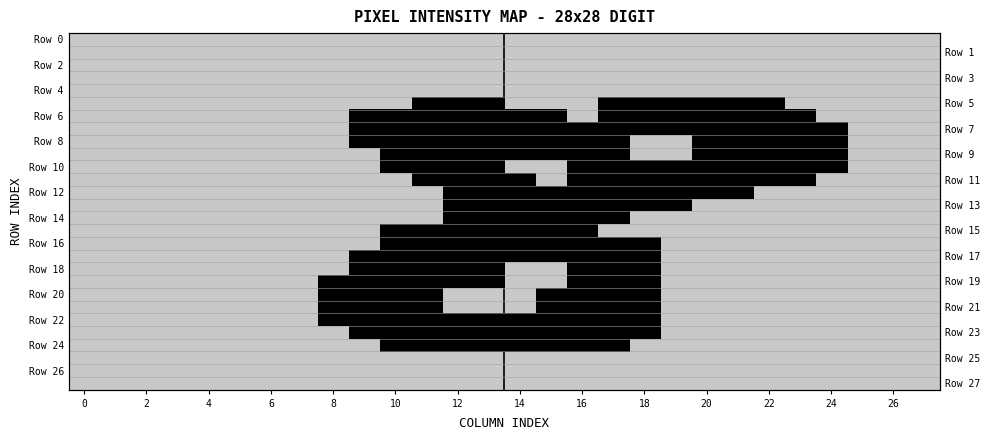

Reading left to right, transcribe all the data shown in this chart.

row_0: 0	0	0	0	0	0	0	0	0	0	0	0	0	0	0	0	0	0	0	0	0	0	0	0	0	0	0	0
row_1: 0	0	0	0	0	0	0	0	0	0	0	0	0	0	0	0	0	0	0	0	0	0	0	0	0	0	0	0
row_2: 0	0	0	0	0	0	0	0	0	0	0	0	0	0	0	0	0	0	0	0	0	0	0	0	0	0	0	0
row_3: 0	0	0	0	0	0	0	0	0	0	0	0	0	0	0	0	0	0	0	0	0	0	0	0	0	0	0	0
row_4: 0	0	0	0	0	0	0	0	0	0	0	0	0	0	0	0	0	0	0	0	0	0	0	0	0	0	0	0
row_5: 0	0	0	0	0	0	0	0	0	0	0	22	24	9	0	0	0	191	253	253	253	148	22	0	0	0	0	0
row_6: 0	0	0	0	0	0	0	0	0	45	161	244	253	173	99	30	0	118	252	252	252	252	245	80	0	0	0	0
row_7: 0	0	0	0	0	0	0	0	0	70	252	252	253	252	252	227	101	7	69	69	188	252	253	240	82	0	0	0
row_8: 0	0	0	0	0	0	0	0	0	44	194	252	203	177	252	252	179	85	0	0	93	252	253	252	183	0	0	0
row_9: 0	0	0	0	0	0	0	0	0	0	93	252	116	5	22	158	252	230	0	0	144	252	253	252	183	0	0	0
row_10: 0	0	0	0	0	0	0	0	0	0	43	241	244	61	0	0	116	244	138	222	253	253	255	165	32	0	0	0
row_11: 0	0	0	0	0	0	0	0	0	0	0	135	232	236	44	0	116	253	252	252	252	252	92	33	0	0	0	0
row_12: 0	0	0	0	0	0	0	0	0	0	0	0	107	252	202	131	215	253	252	202	183	79	0	0	0	0	0	0
row_13: 0	0	0	0	0	0	0	0	0	0	0	0	5	177	252	252	252	234	45	13	0	0	0	0	0	0	0	0
row_14: 0	0	0	0	0	0	0	0	0	0	0	0	127	244	252	252	252	73	0	0	0	0	0	0	0	0	0	0
row_15: 0	0	0	0	0	0	0	0	0	0	9	181	255	253	253	253	201	0	0	0	0	0	0	0	0	0	0	0
row_16: 0	0	0	0	0	0	0	0	0	0	166	252	253	252	187	202	252	100	17	0	0	0	0	0	0	0	0	0
row_17: 0	0	0	0	0	0	0	0	0	19	220	252	253	240	50	25	236	253	92	0	0	0	0	0	0	0	0	0
row_18: 0	0	0	0	0	0	0	0	0	112	252	252	253	164	0	0	230	253	92	0	0	0	0	0	0	0	0	0
row_19: 0	0	0	0	0	0	0	0	43	246	252	252	23	8	0	0	126	253	143	0	0	0	0	0	0	0	0	0
row_20: 0	0	0	0	0	0	0	0	47	253	253	137	0	0	0	9	128	255	207	0	0	0	0	0	0	0	0	0
row_21: 0	0	0	0	0	0	0	0	47	252	252	137	0	0	0	114	252	253	185	0	0	0	0	0	0	0	0	0
row_22: 0	0	0	0	0	0	0	0	13	171	252	221	70	91	184	240	252	253	92	0	0	0	0	0	0	0	0	0
row_23: 0	0	0	0	0	0	0	0	0	13	215	252	253	252	252	252	252	140	17	0	0	0	0	0	0	0	0	0
row_24: 0	0	0	0	0	0	0	0	0	0	19	179	253	252	168	189	32	11	0	0	0	0	0	0	0	0	0	0
row_25: 0	0	0	0	0	0	0	0	0	0	0	0	0	0	0	0	0	0	0	0	0	0	0	0	0	0	0	0
row_26: 0	0	0	0	0	0	0	0	0	0	0	0	0	0	0	0	0	0	0	0	0	0	0	0	0	0	0	0
row_27: 0	0	0	0	0	0	0	0	0	0	0	0	0	0	0	0	0	0	0	0	0	0	0	0	0	0	0	0